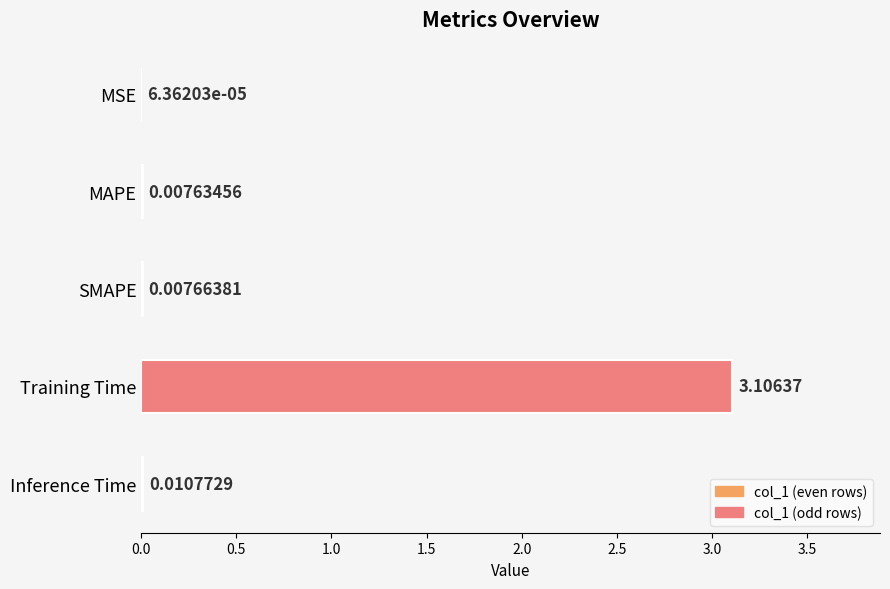

What is the sum of all values?

3.1